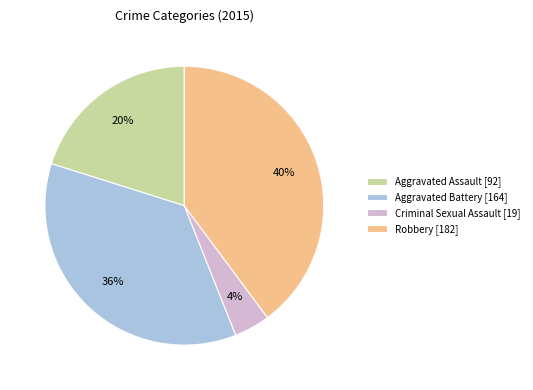

Rank the categories by value from lowest to highest.

Criminal Sexual Assault, Aggravated Assault, Aggravated Battery, Robbery